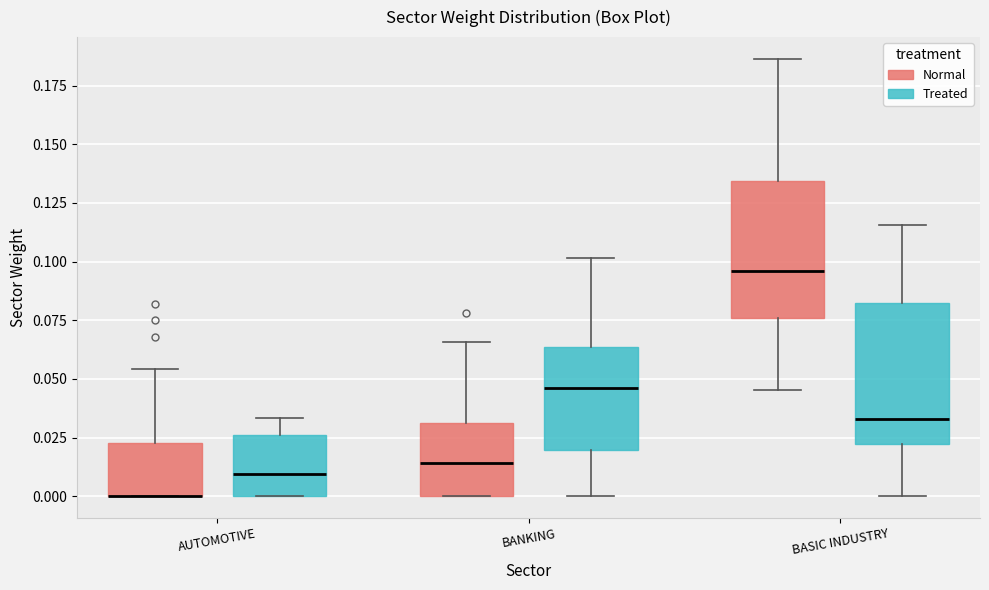

Reading left to right, transcribe this box plot: for each box, give where its median line is, the range the box spans, and where its two whiskers end, as read against the y-axis. The values are not printed on the chart, so give them approximately, as read against the axis.

AUTOMOTIVE (Normal): median 0.000 (drawn on the box's lower edge), box 0.000 to 0.025, whiskers 0.000 to 0.055
AUTOMOTIVE (Treated): median 0.010, box 0.000 to 0.025, whiskers 0.000 to 0.035
BANKING (Normal): median 0.015, box 0.000 to 0.030, whiskers 0.000 to 0.065
BANKING (Treated): median 0.045, box 0.020 to 0.065, whiskers 0.000 to 0.100
BASIC INDUSTRY (Normal): median 0.095, box 0.075 to 0.135, whiskers 0.045 to 0.185
BASIC INDUSTRY (Treated): median 0.035, box 0.020 to 0.080, whiskers 0.000 to 0.115